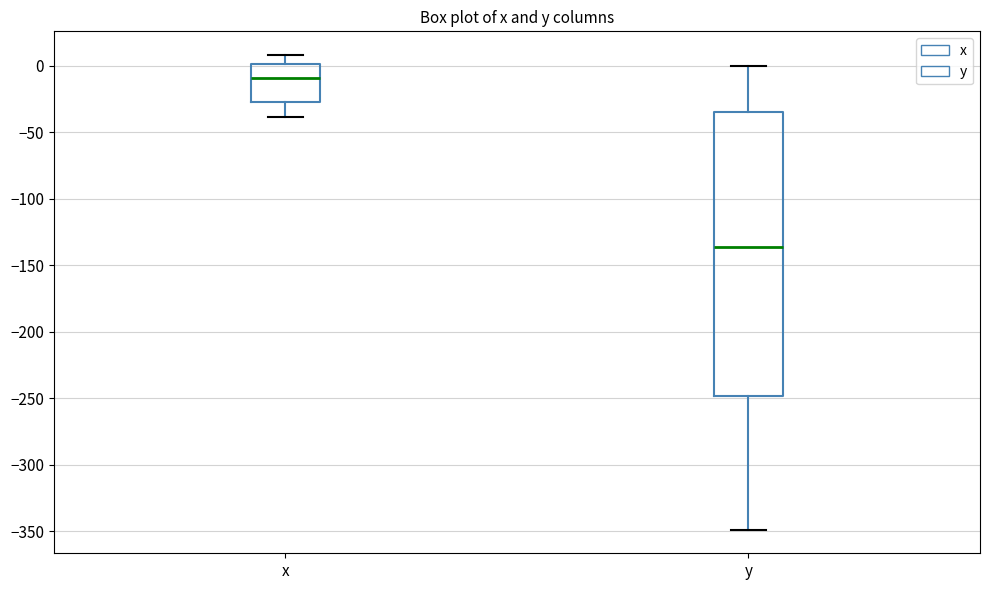

Which box has the highest median line?

x